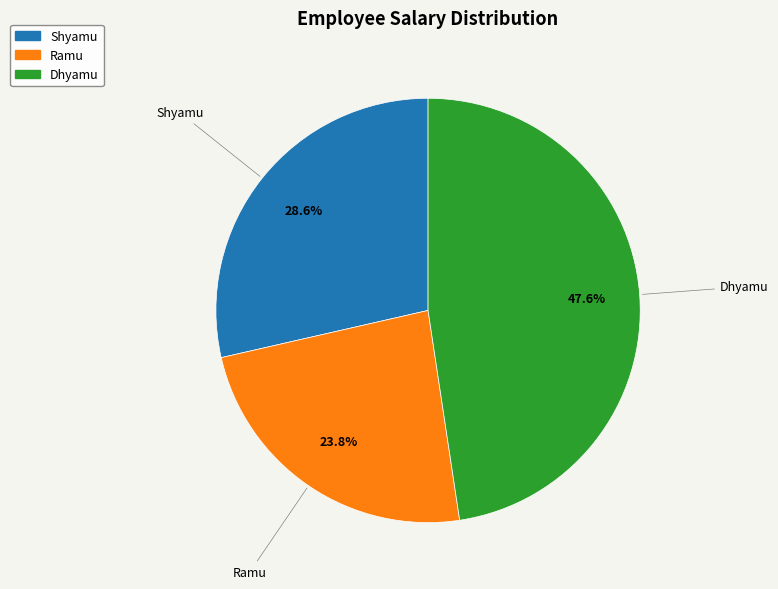

What is the smallest slice in the pie chart?

Ramu